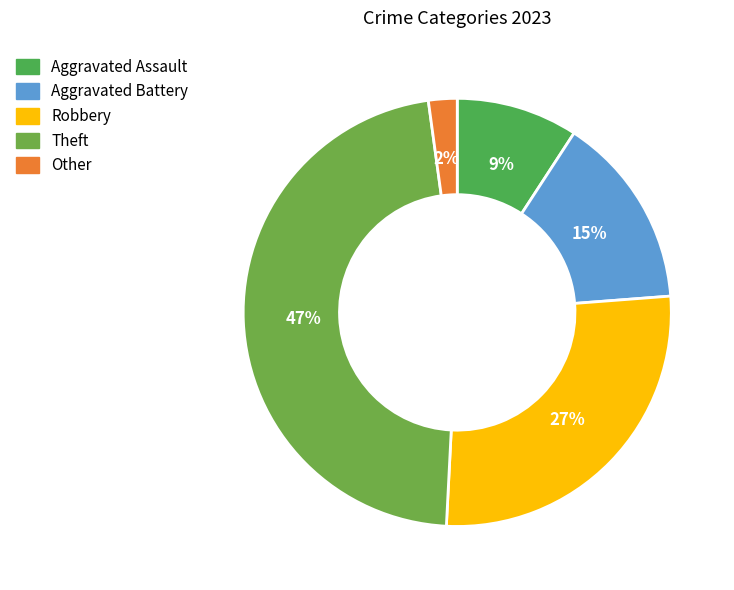

To the nearest percent, what is the difference between the largest and smallest slice percentages?

45%